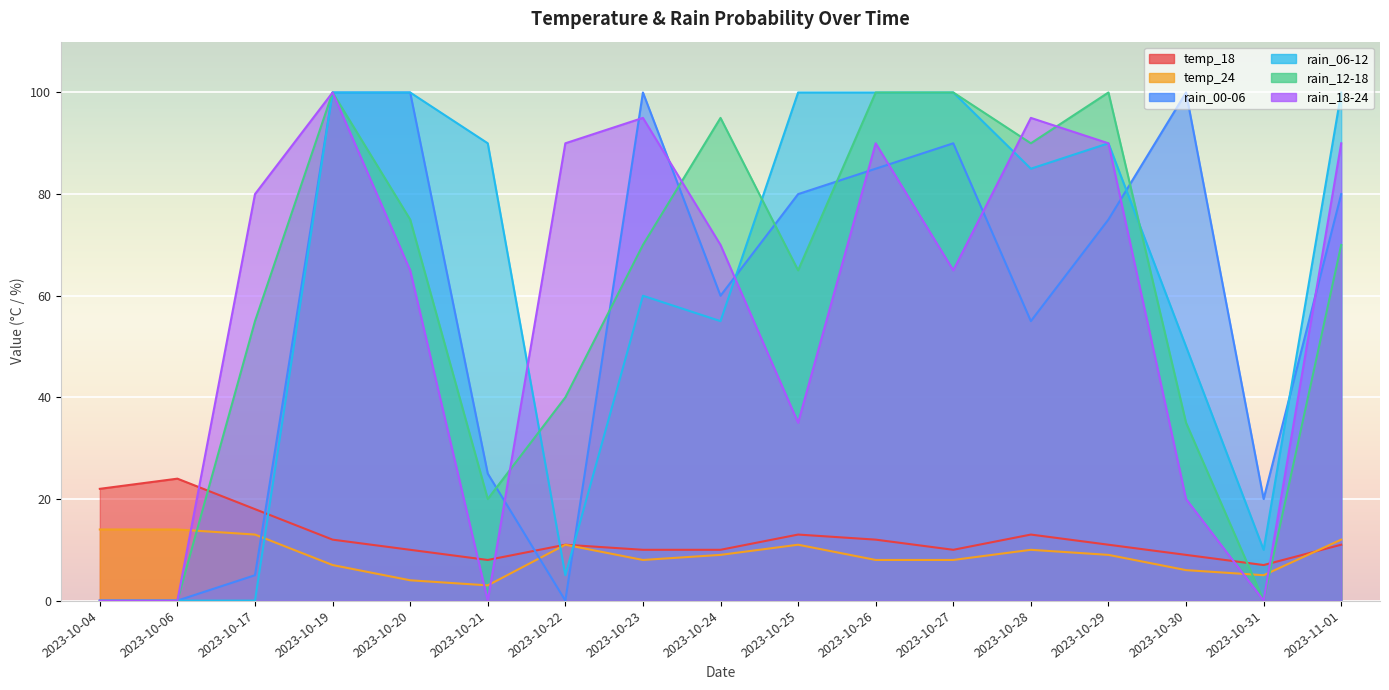

How many interior local valleys does the rain_00-06 series have?

4